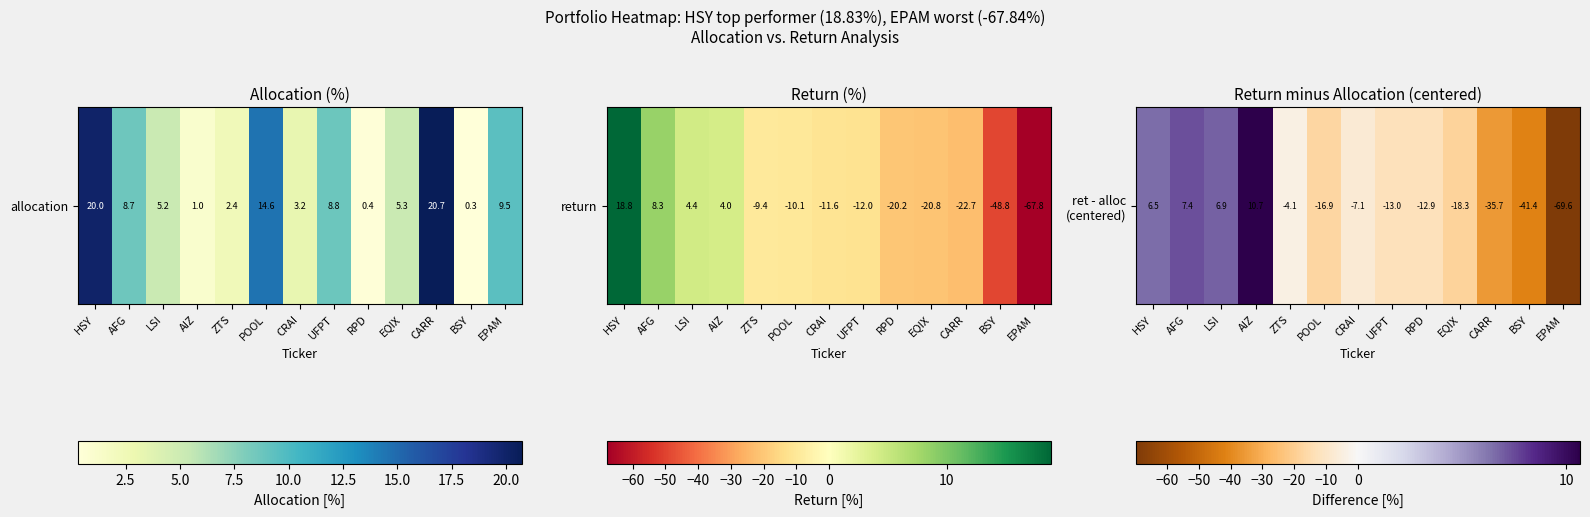

How many values are below zero?

9